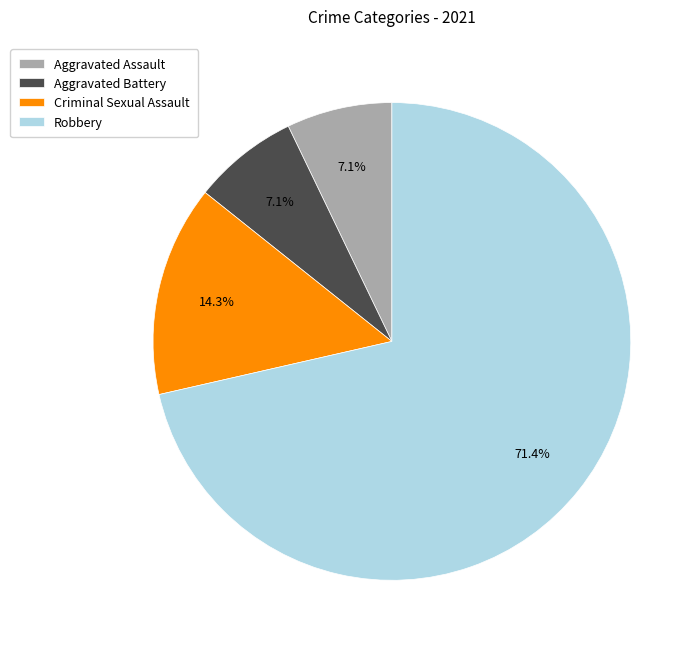

To the nearest percent, what is the difference between the largest and smallest slice percentages?

64%